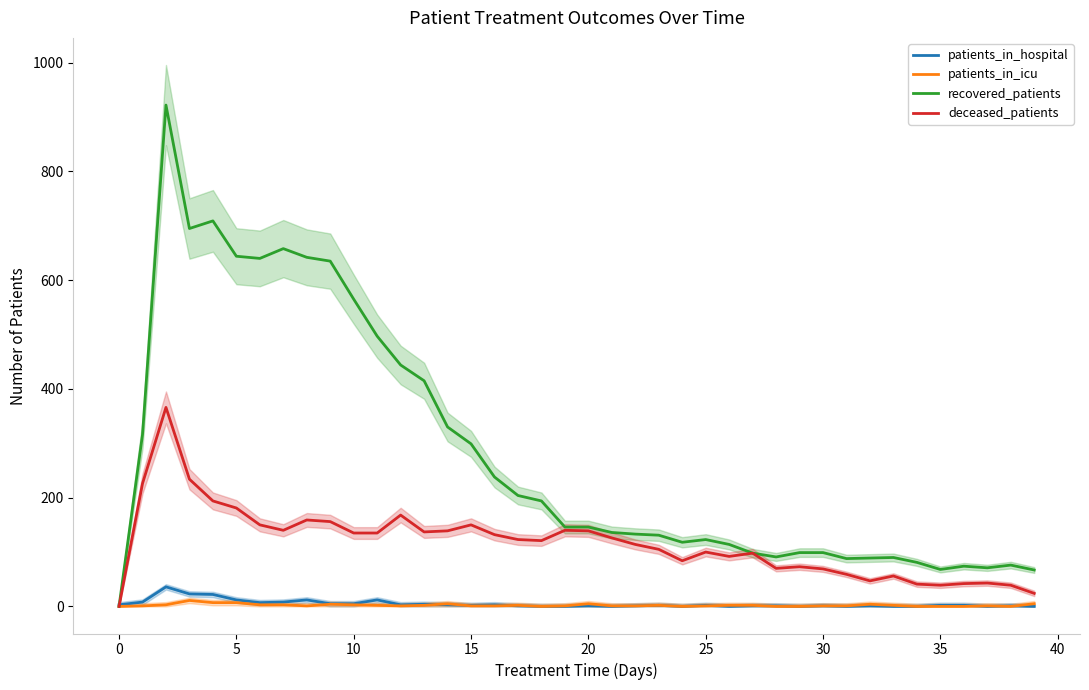

The patients_in_icu series shows 1 at 30. True or false?

True